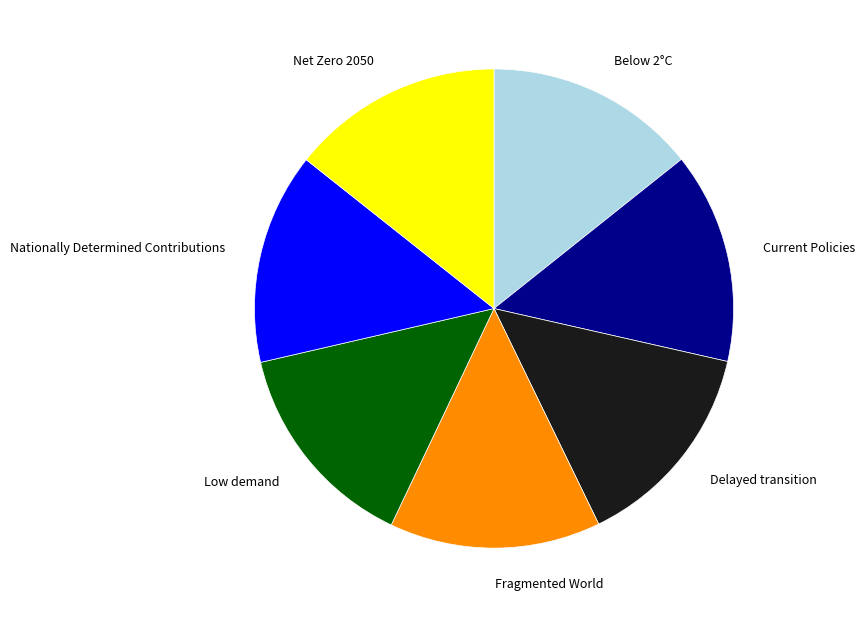

True or false: Fragmented World accounts for 14% of the total.

True